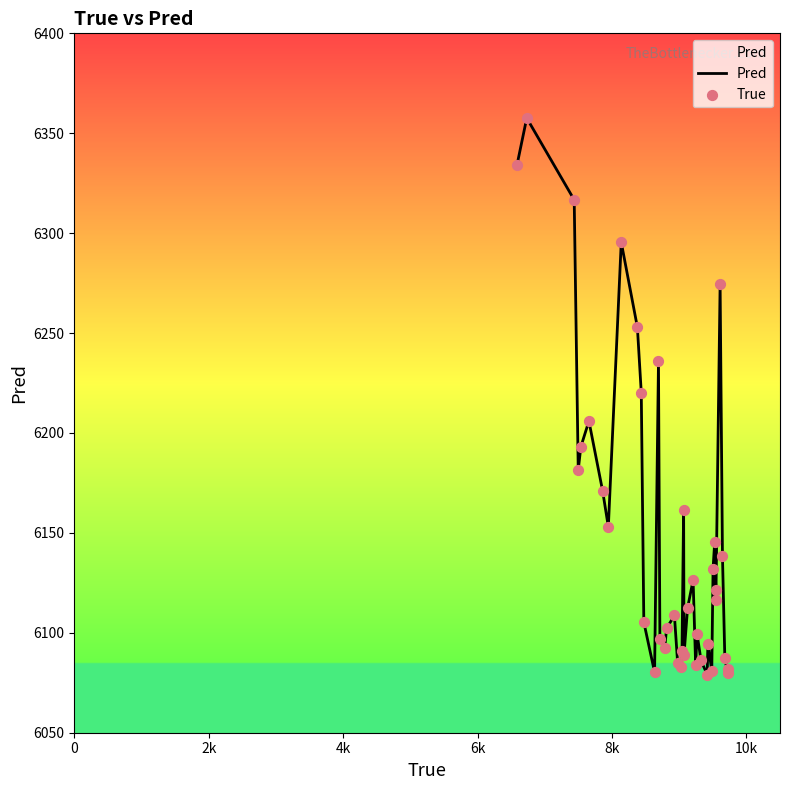

What is the maximum value shown in the chart?

6357.6